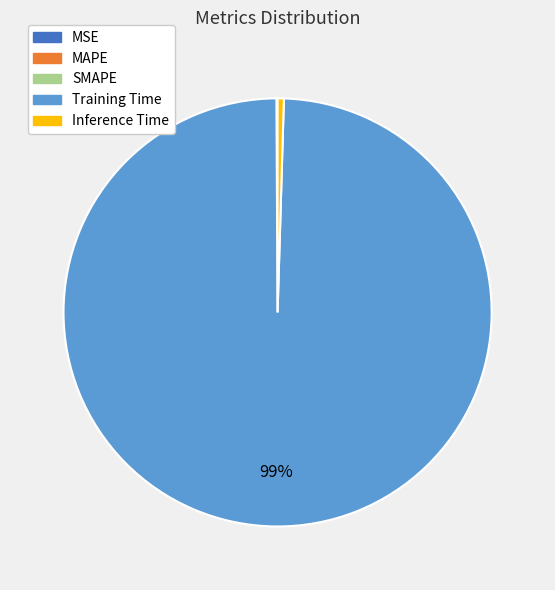

Is the sum of Training Time and Inference Time greater than half?

Yes